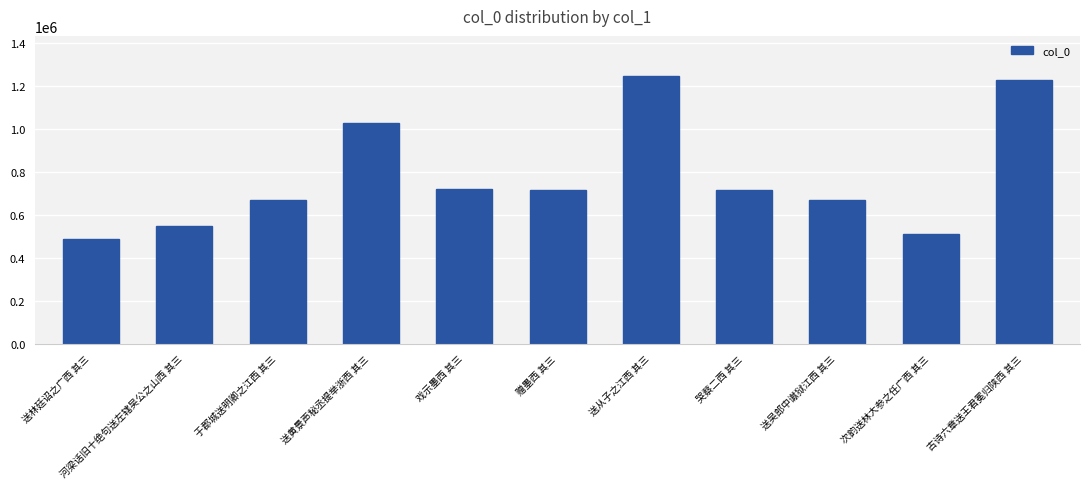

What is the greatest value displayed?

1246912